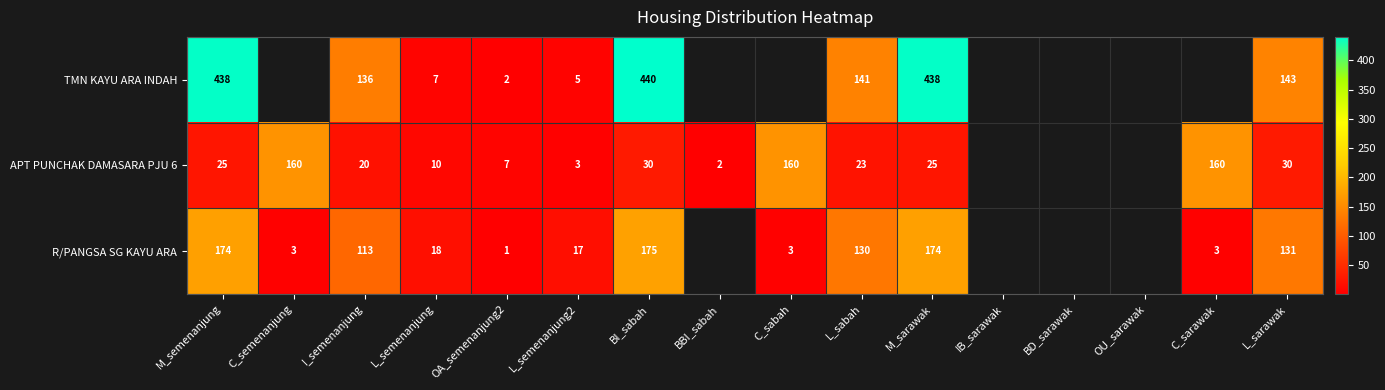

At which category is the sum across all series the highest?

BI_sabah